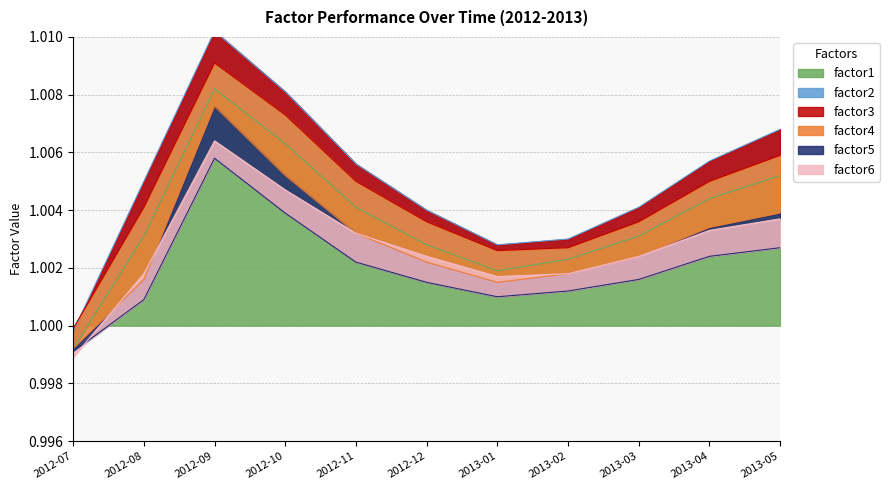

At which category is the sum across all series the highest?

2012-09